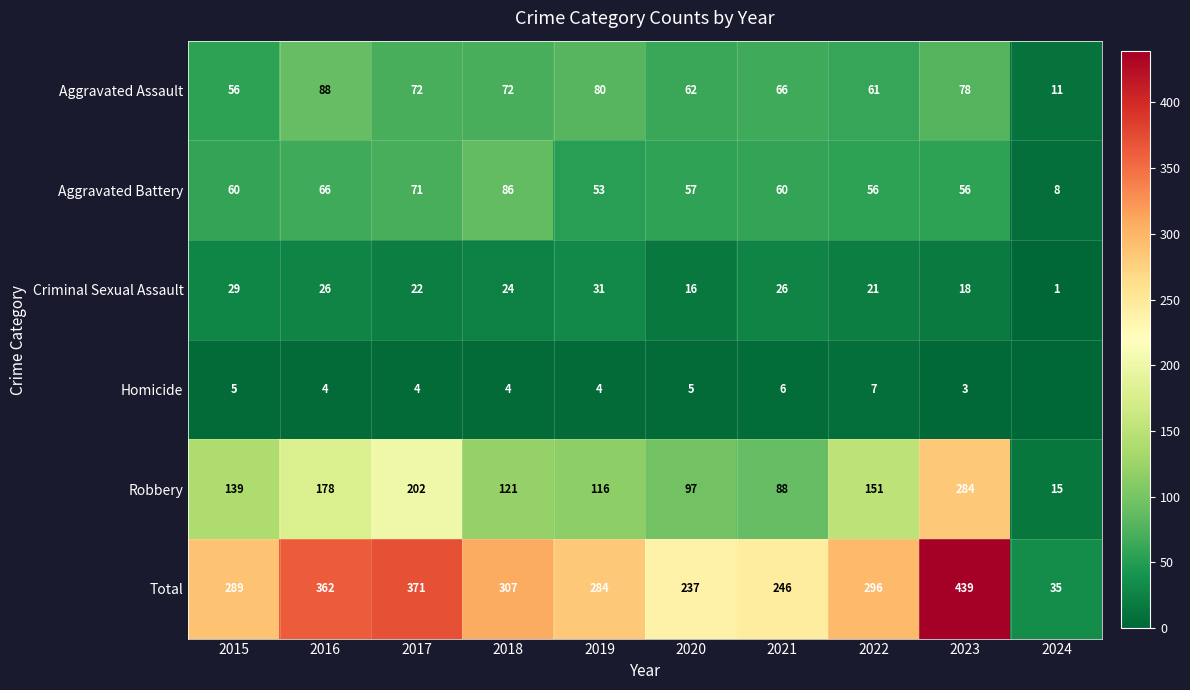

What is the total value across all series at 2022?

592